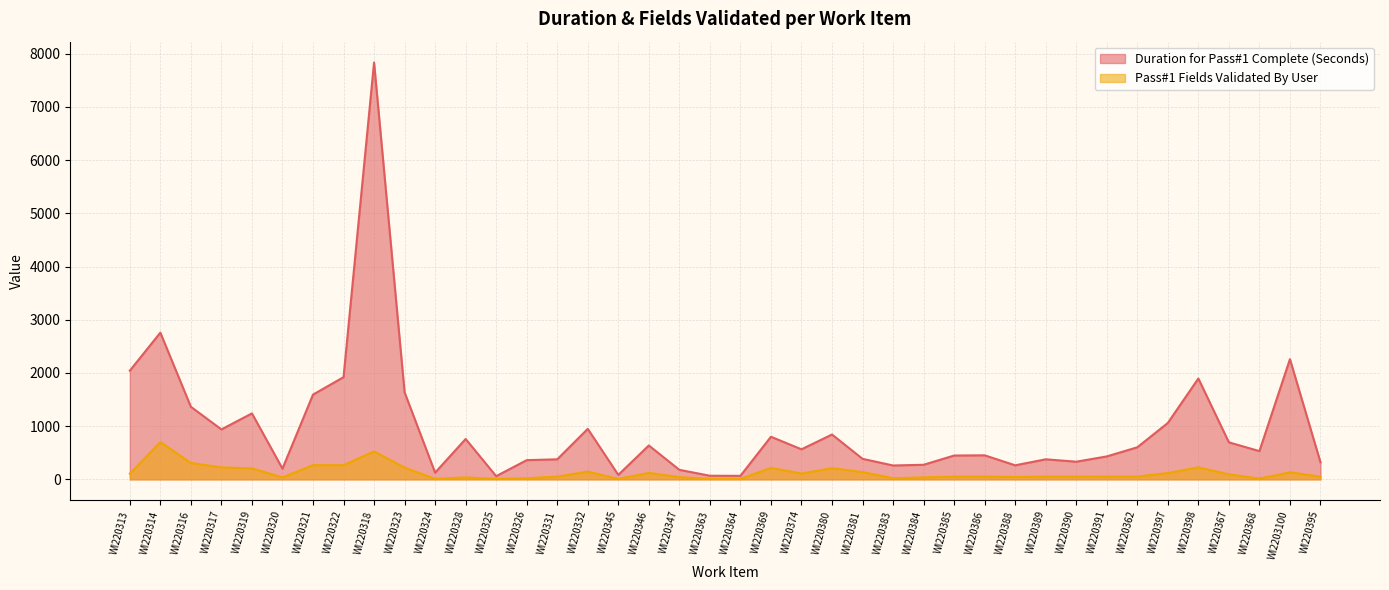

What is the difference between the maximum and minimum values in the Pass#1 Fields Validated By User series?

692